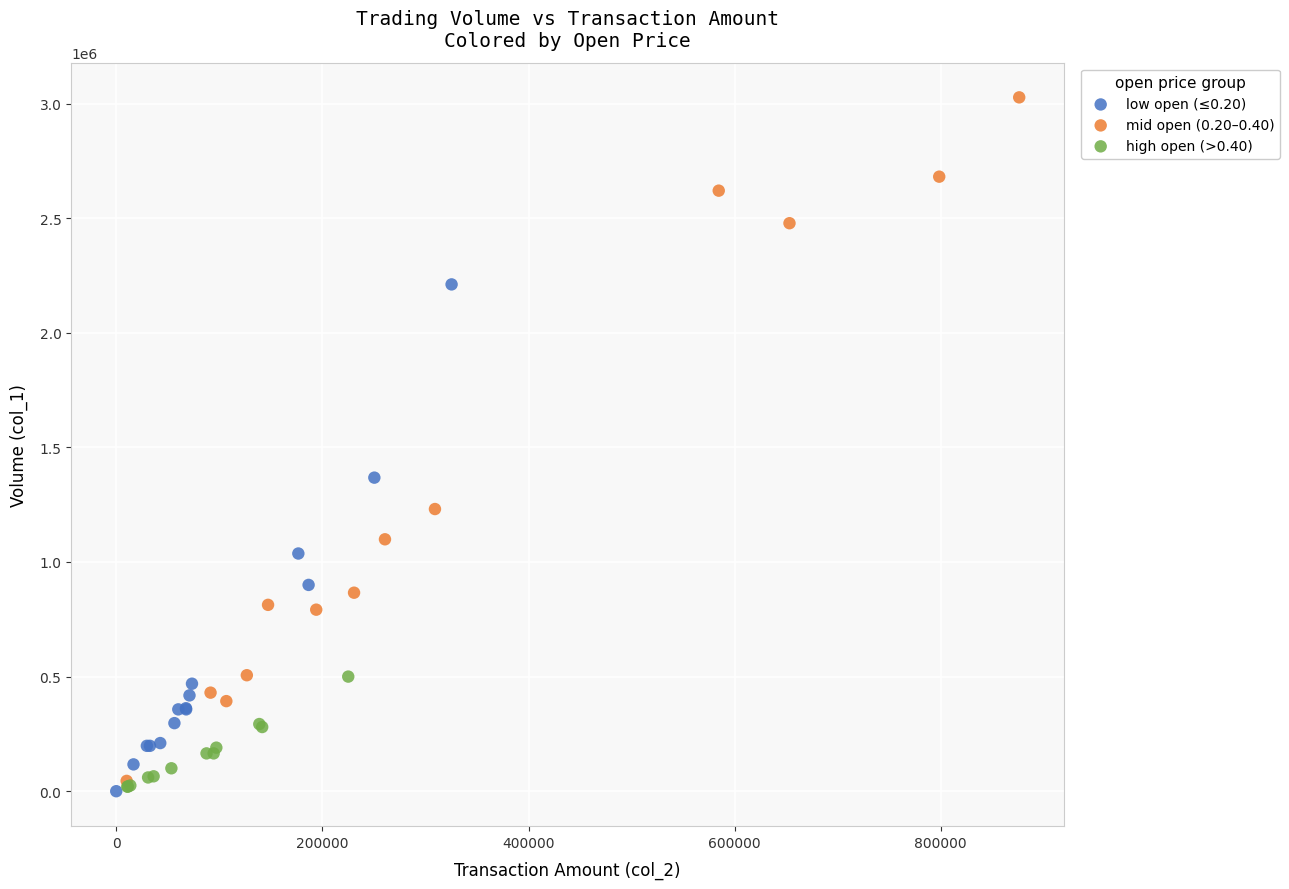

Which series contains the highest Y value?

mid open (0.20–0.40)